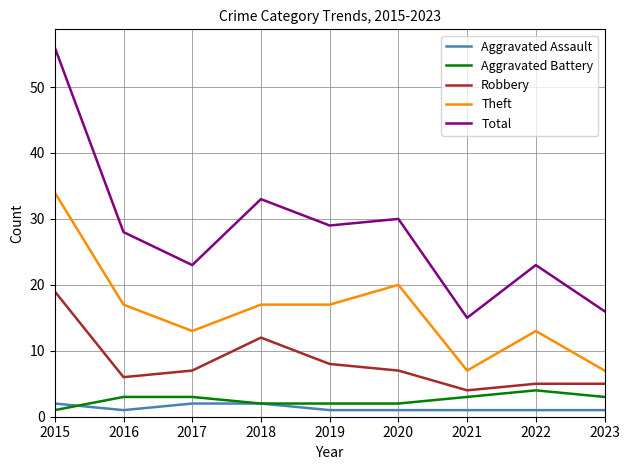

Does the chart display data point markers on the line(s)?

No